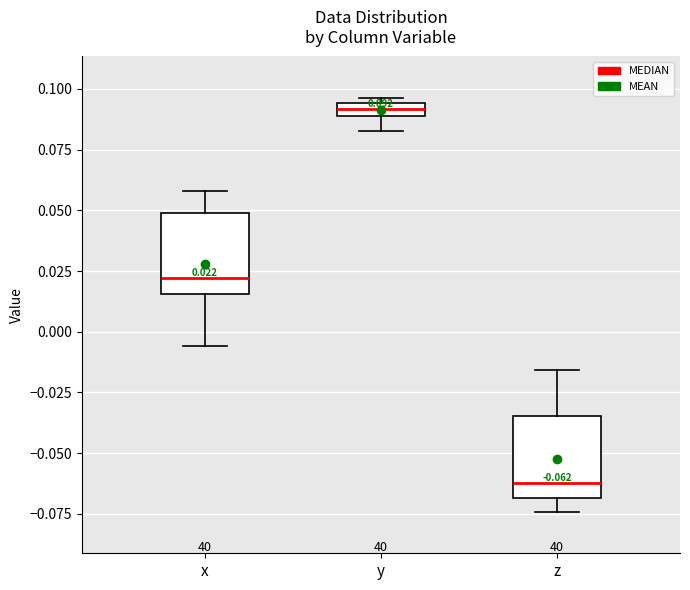

Which box has the highest median line?

y